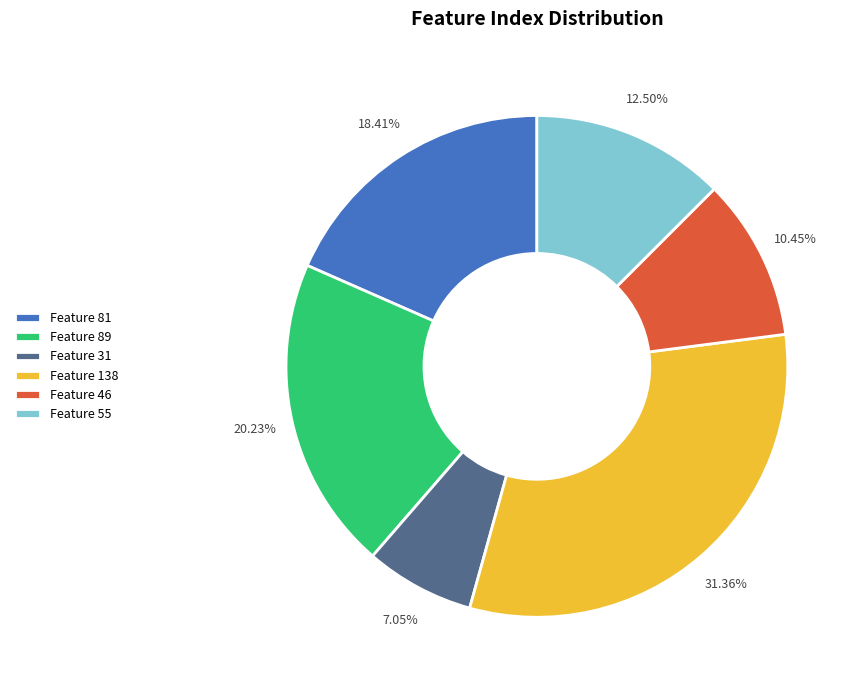

Rank the categories by value from lowest to highest.

Feature 31, Feature 46, Feature 55, Feature 81, Feature 89, Feature 138